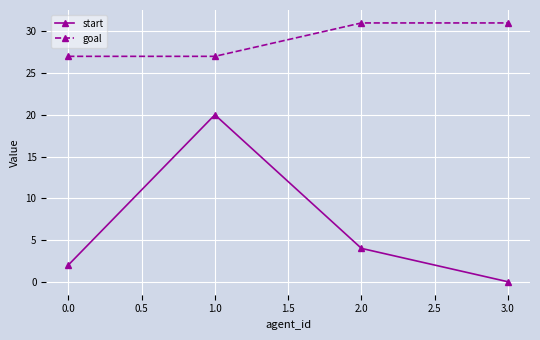

What are all the series names shown in the legend?

start, goal